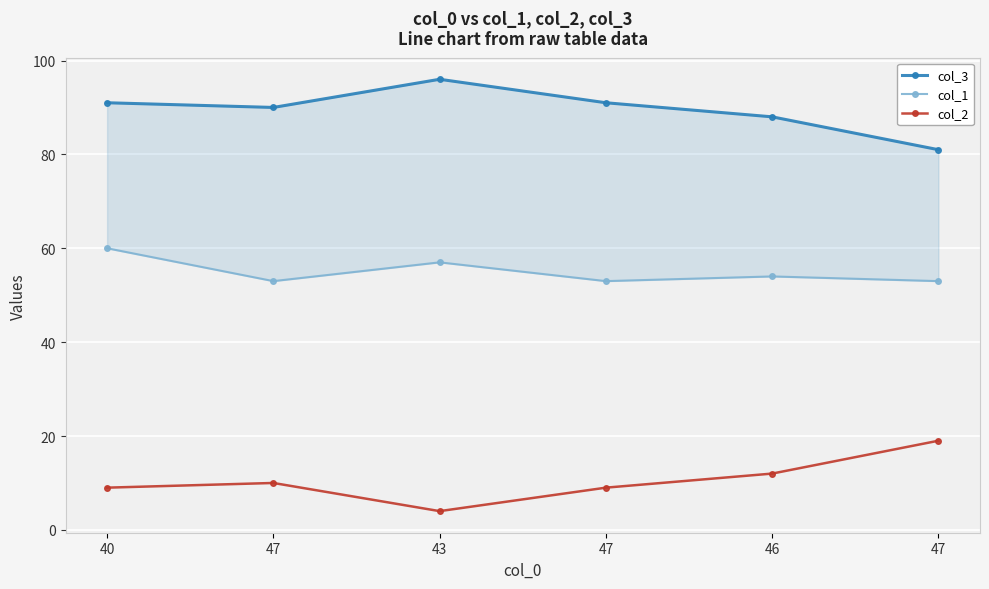

How many data points in col_1 are less than 54?

3